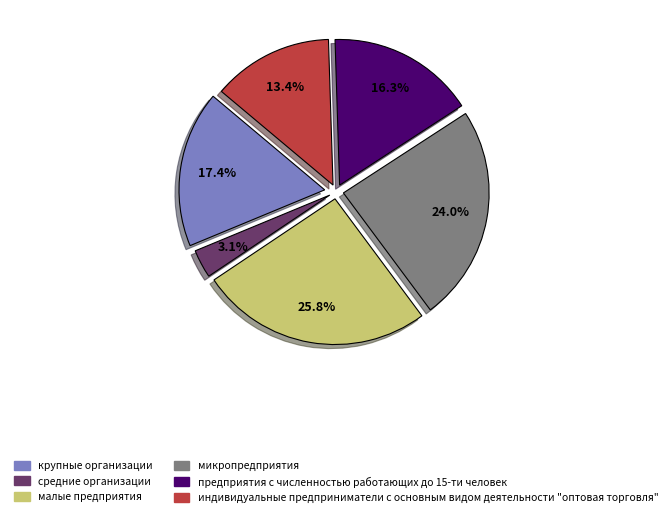

Is there any slice that represents more than half of the pie?

No